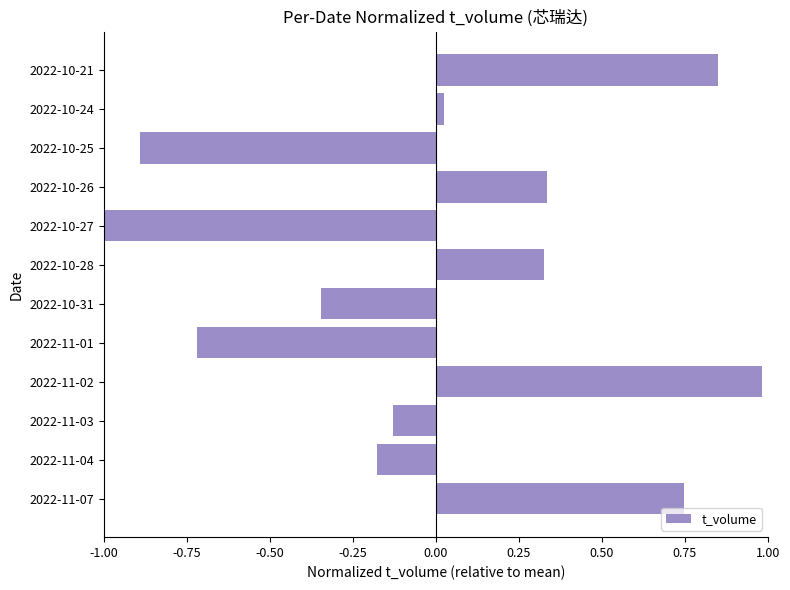

How many bars are there in total?

12